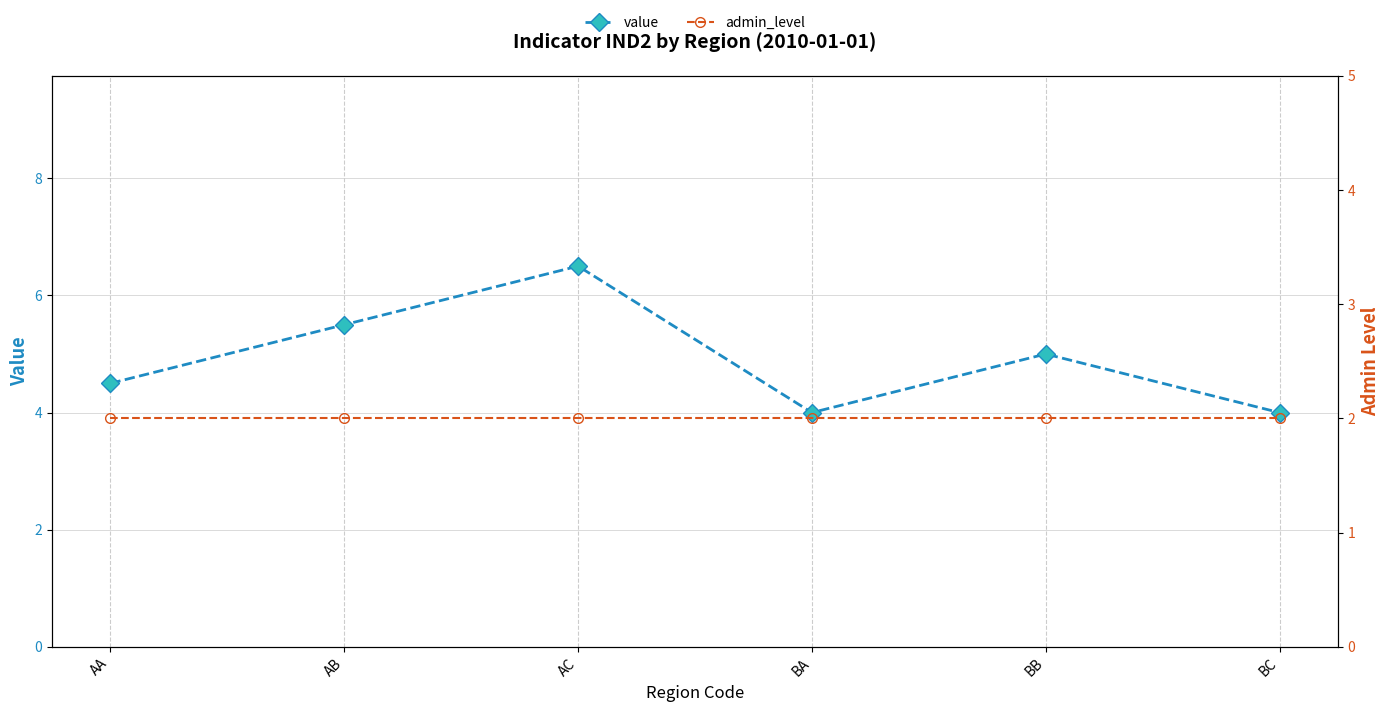

What position from the right is BC?

1